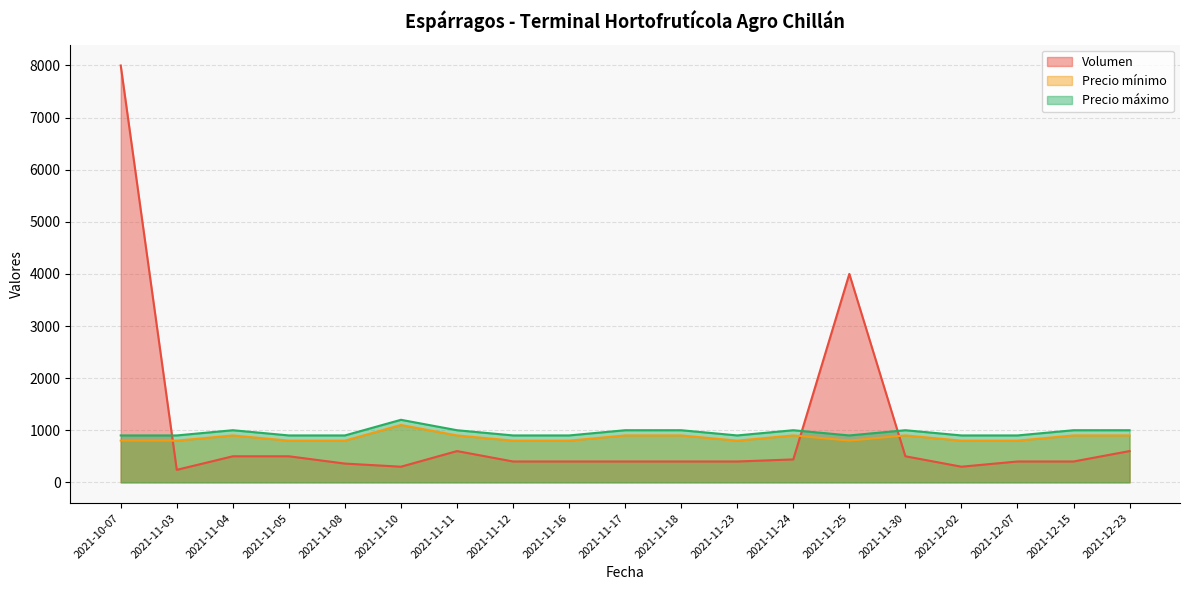

What is the sum of the Precio máximo values at 2021-11-30 and 2021-11-11?

2000